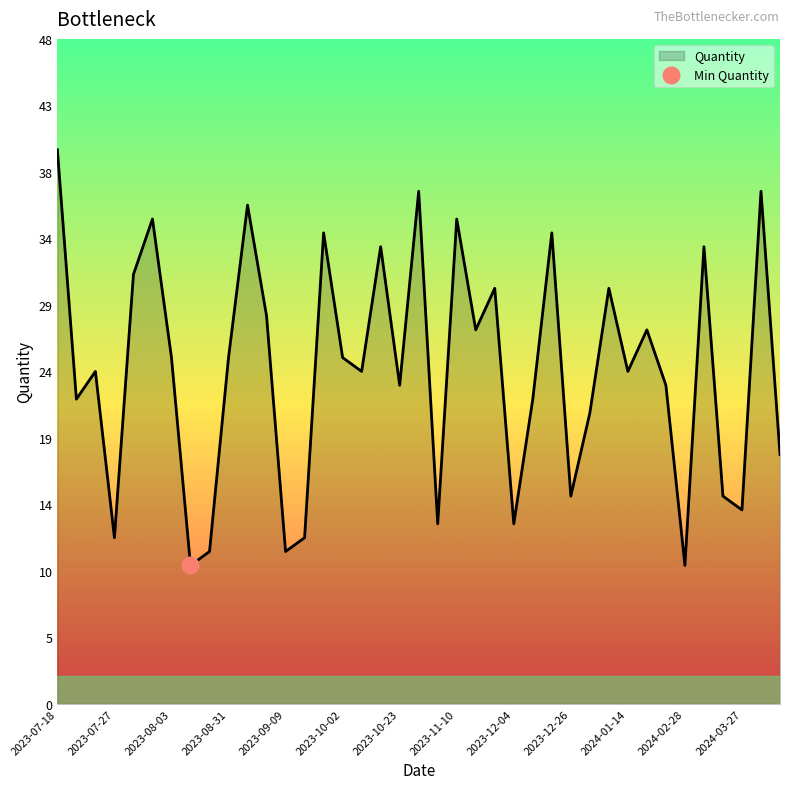

How many series are shown in this chart?

1